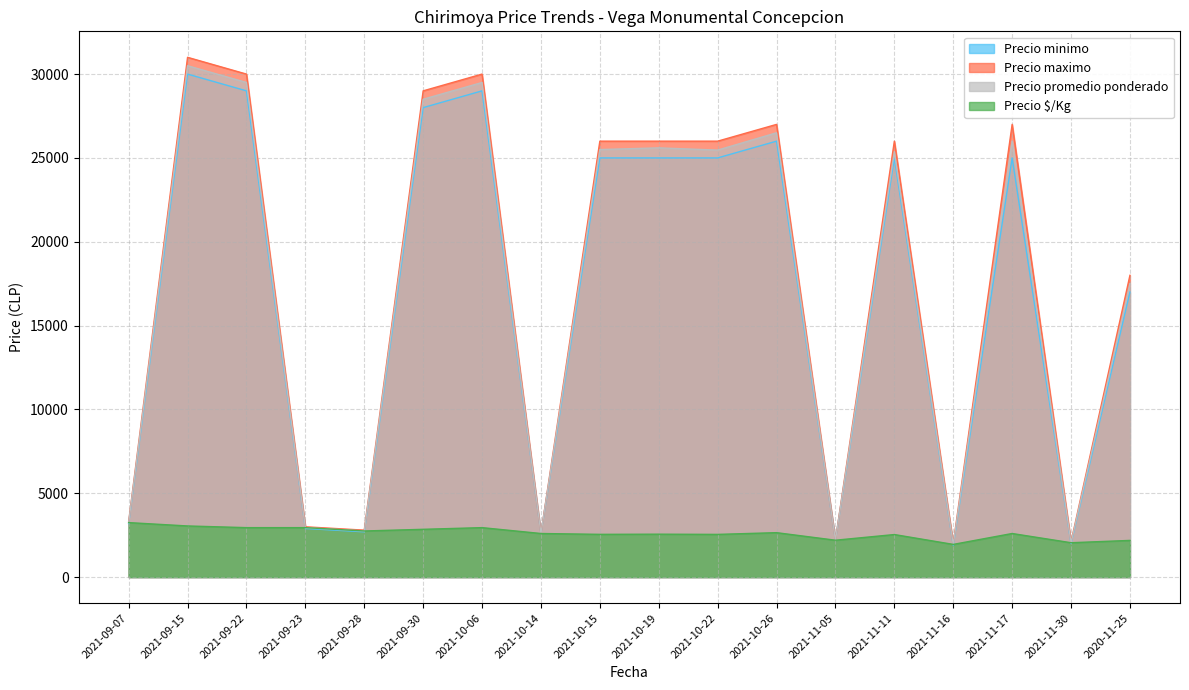

True or false: Precio $/Kg and Precio promedio ponderado cross at least once.

False